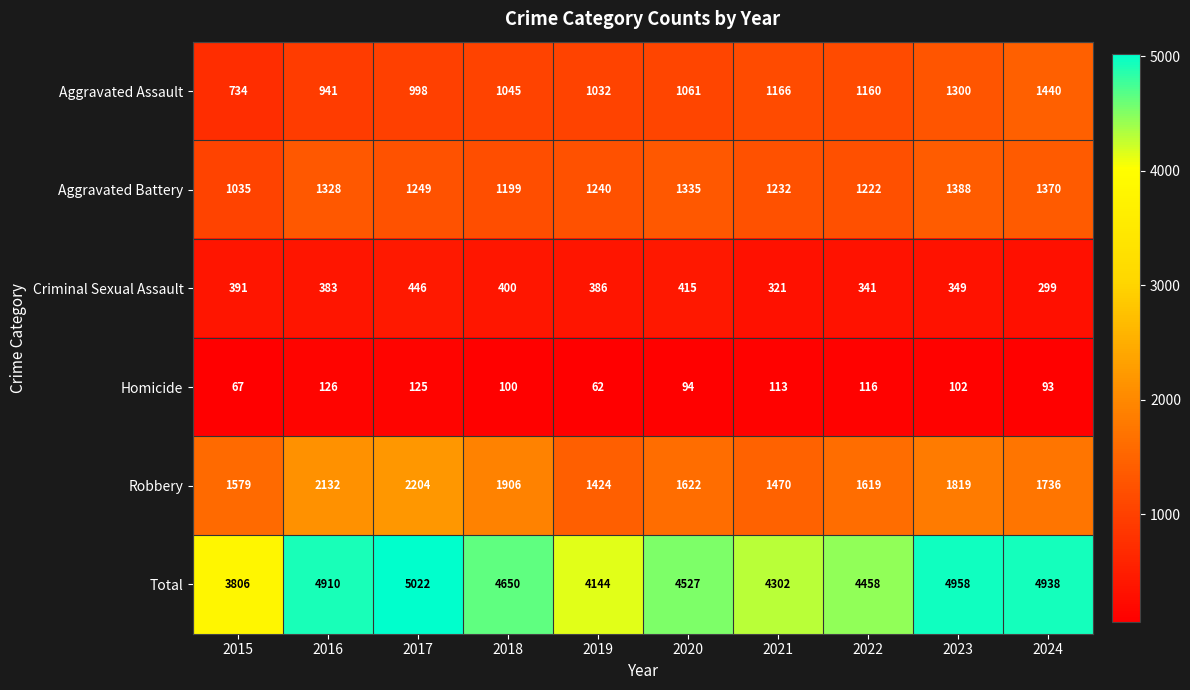

Which series changed the most between 2019 and 2022?

Total